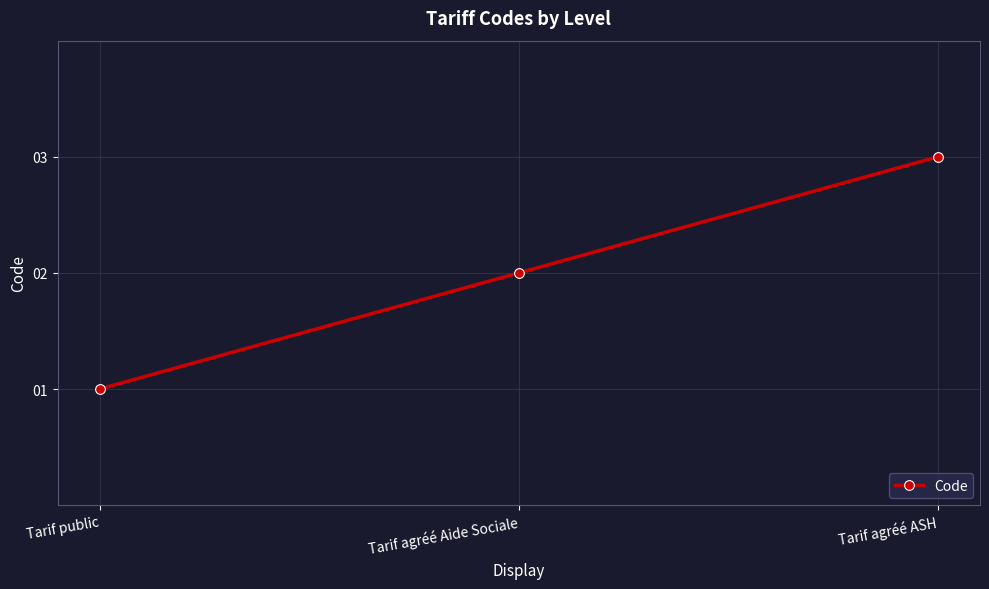

Does the chart have visible grid lines?

Yes